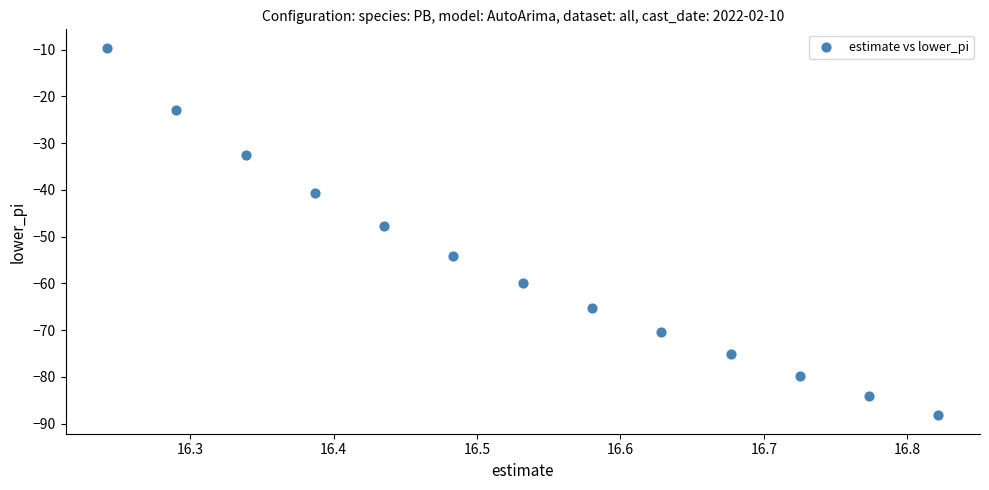

What is the range of X values (max minus min)?

0.6